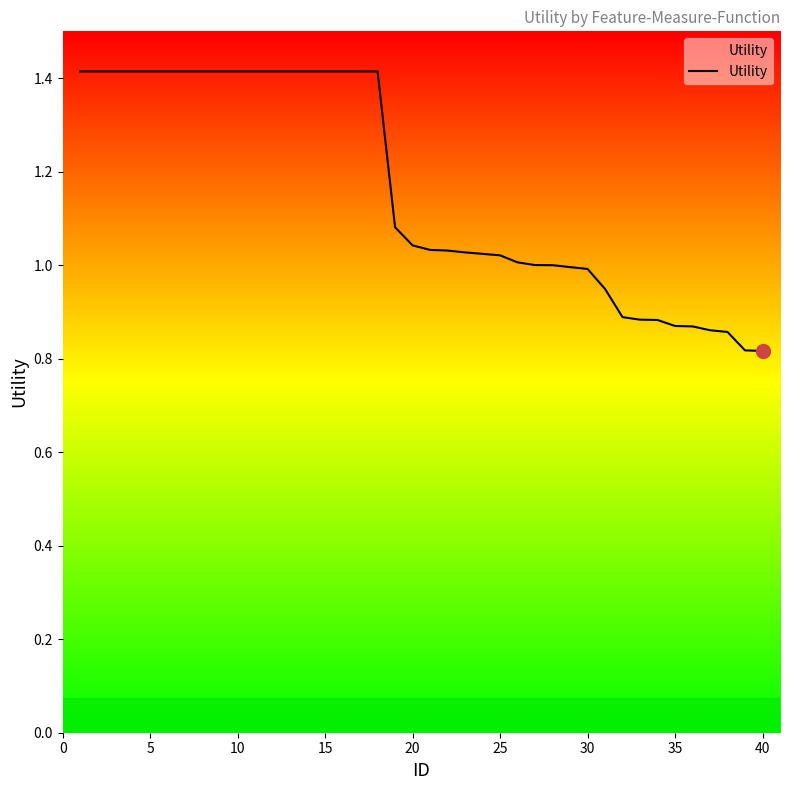

The value at 10 is 1.4. True or false?

True